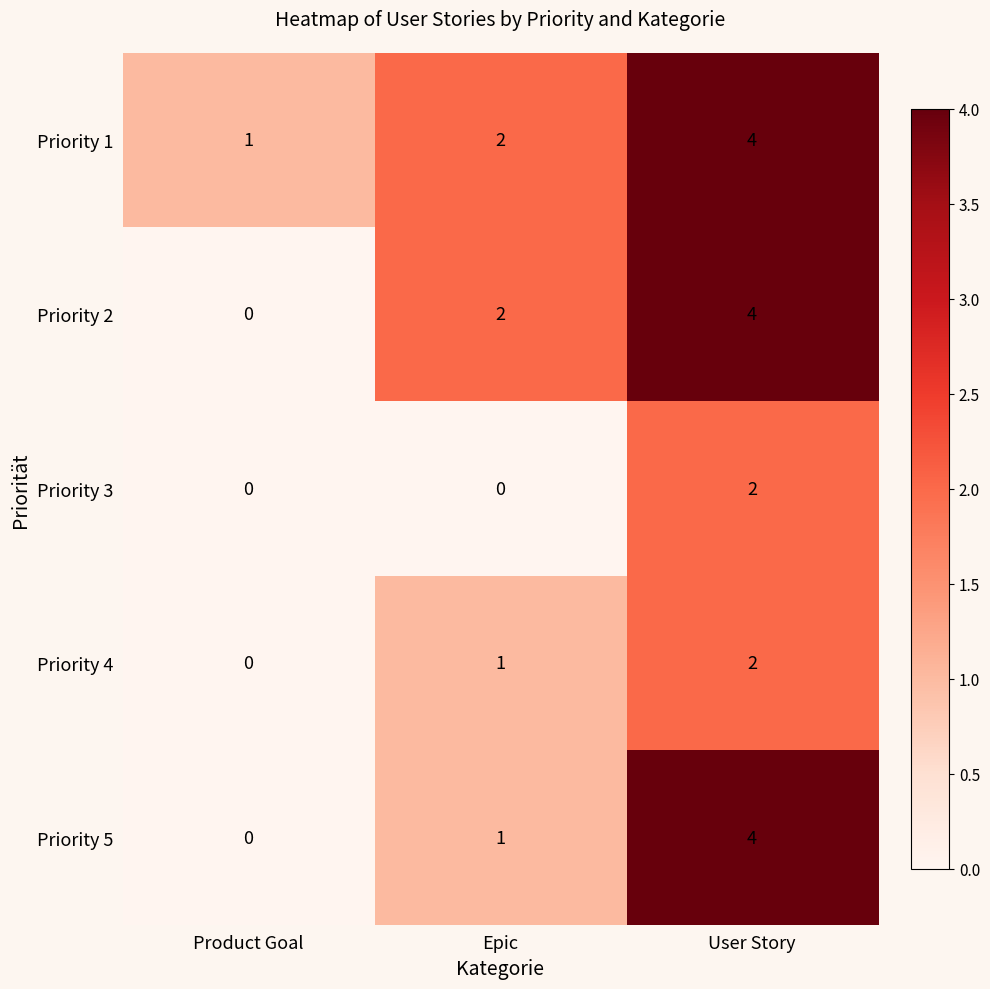

Is it true that Priority 2 equals 3 at User Story?

False